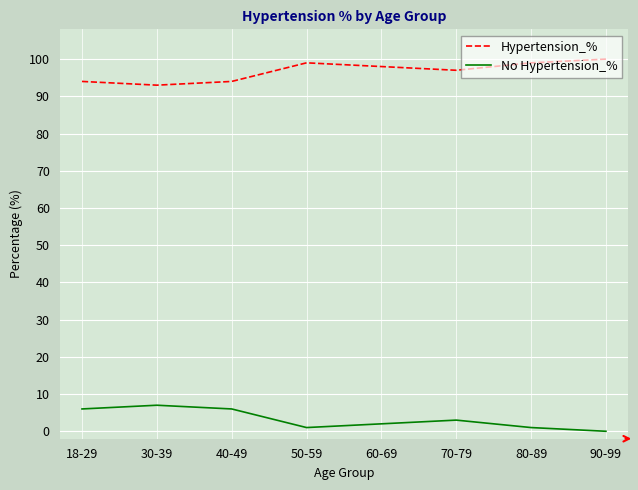

Which category has the highest value across all series?

90-99